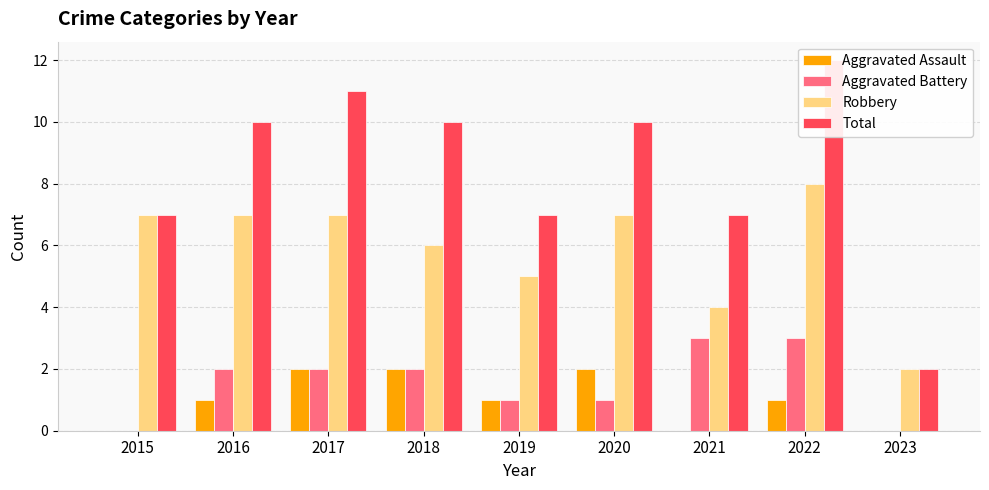

Reading right to left, transcribe all the data shown in this chart.

Aggravated Assault: 0	1	0	2	1	2	2	1	0
Aggravated Battery: 0	3	3	1	1	2	2	2	0
Robbery: 2	8	4	7	5	6	7	7	7
Total: 2	12	7	10	7	10	11	10	7